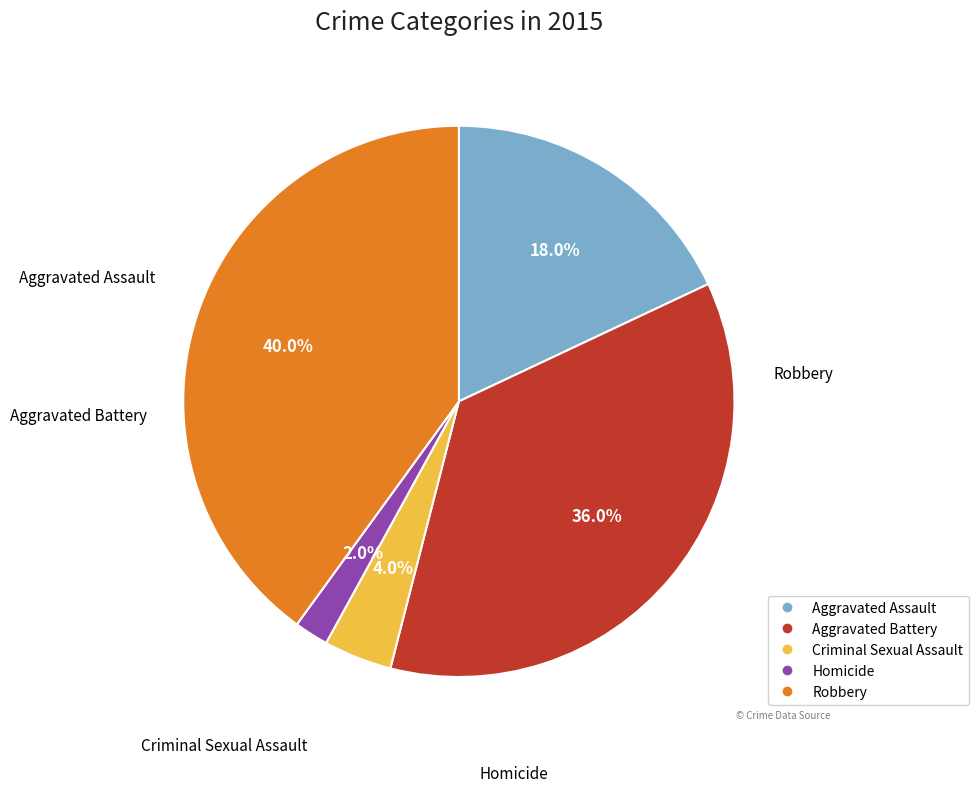

Approximately how many times larger is the value at Homicide compared to Robbery?

0.1